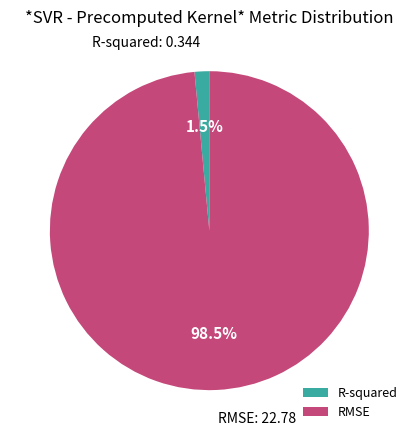

Rank the categories by value from highest to lowest.

RMSE, R-squared